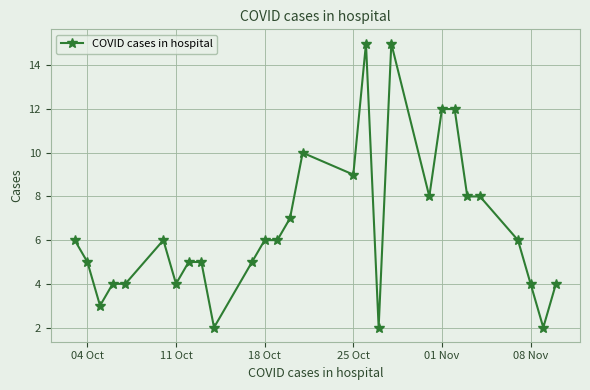

Reading left to right, list all the values displayed in this chart.

6	5	3	4	4	6	4	5	5	2	5	6	6	7	10	9	15	2	15	8	12	12	8	8	6	4	2	4